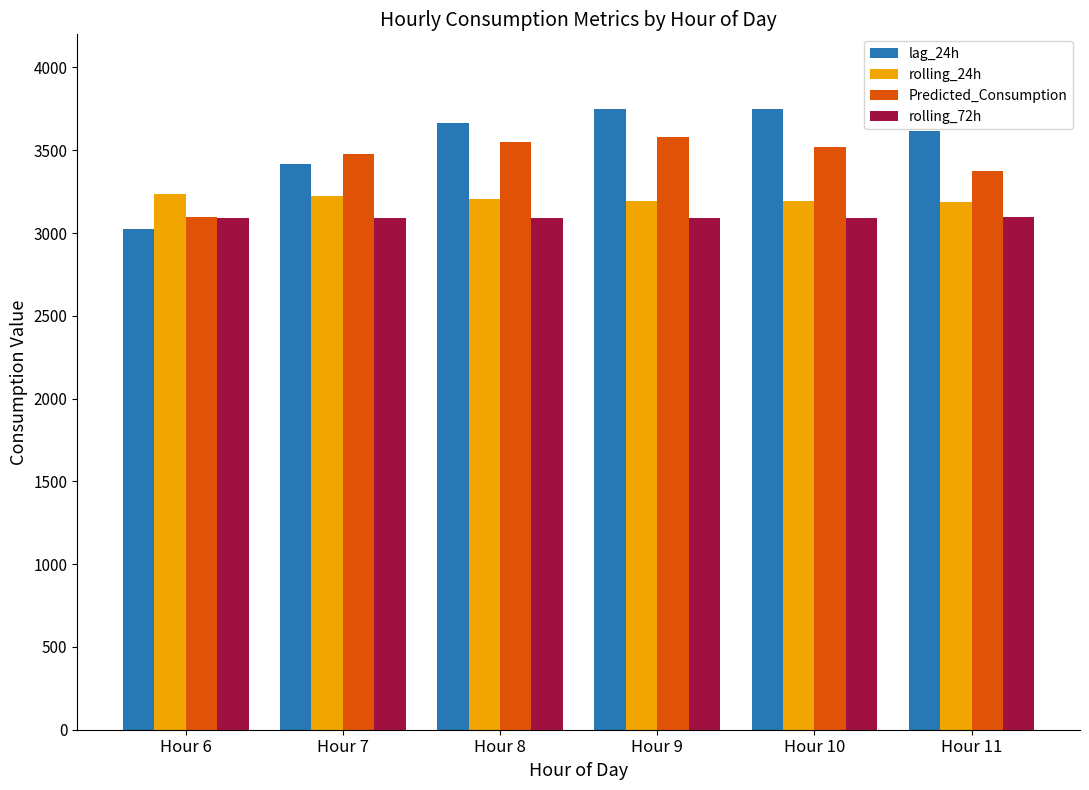

What is the difference between the highest and lowest values at Hour 8?

571.9